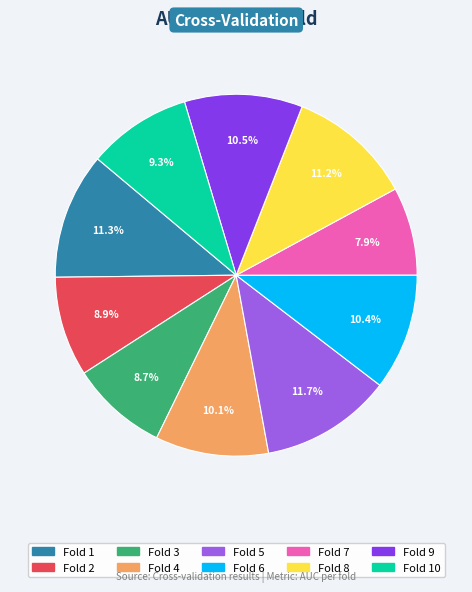

Is there any slice that represents more than half of the pie?

No